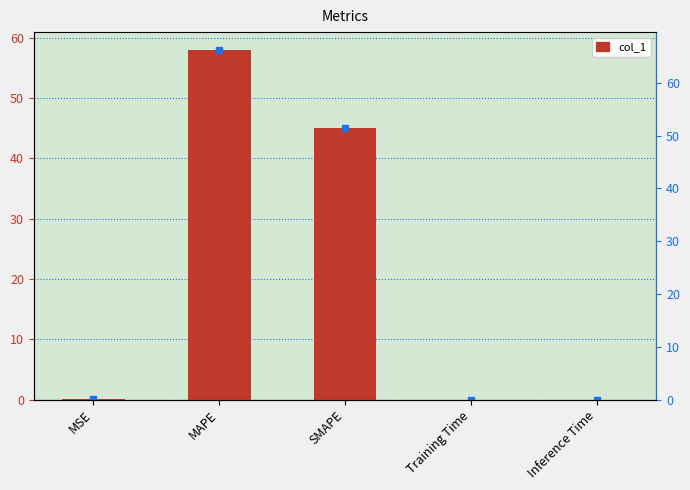

What is the label of the 5th bar from the right?

MSE